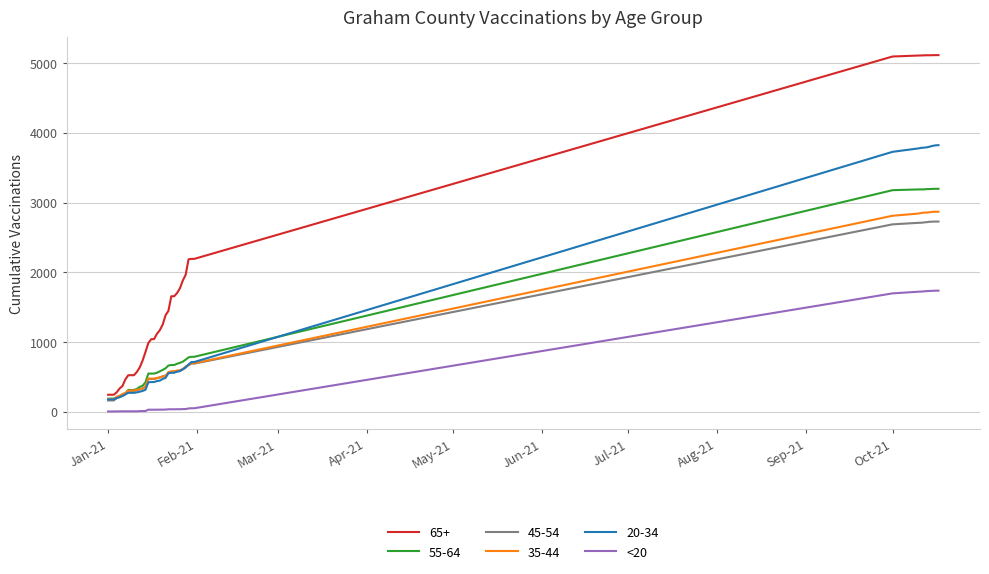

Is this an area chart (filled region under the line)?

No